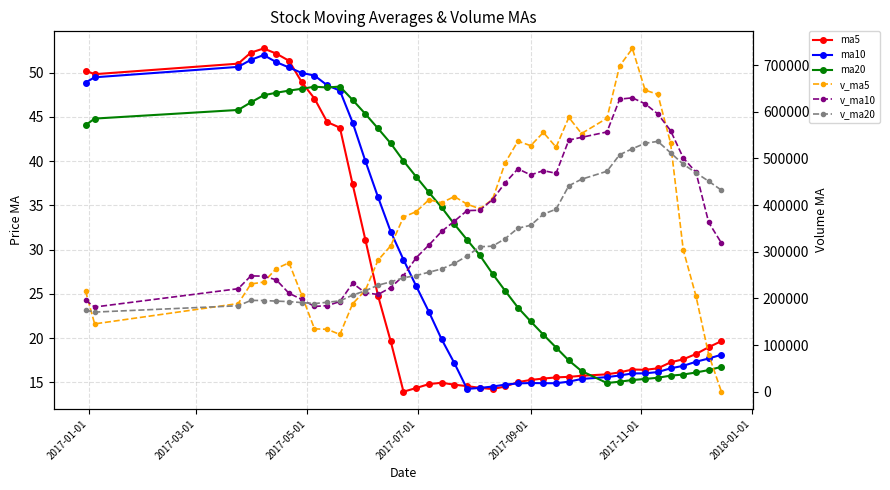

How many interior local valleys does the ma10 series have?

2